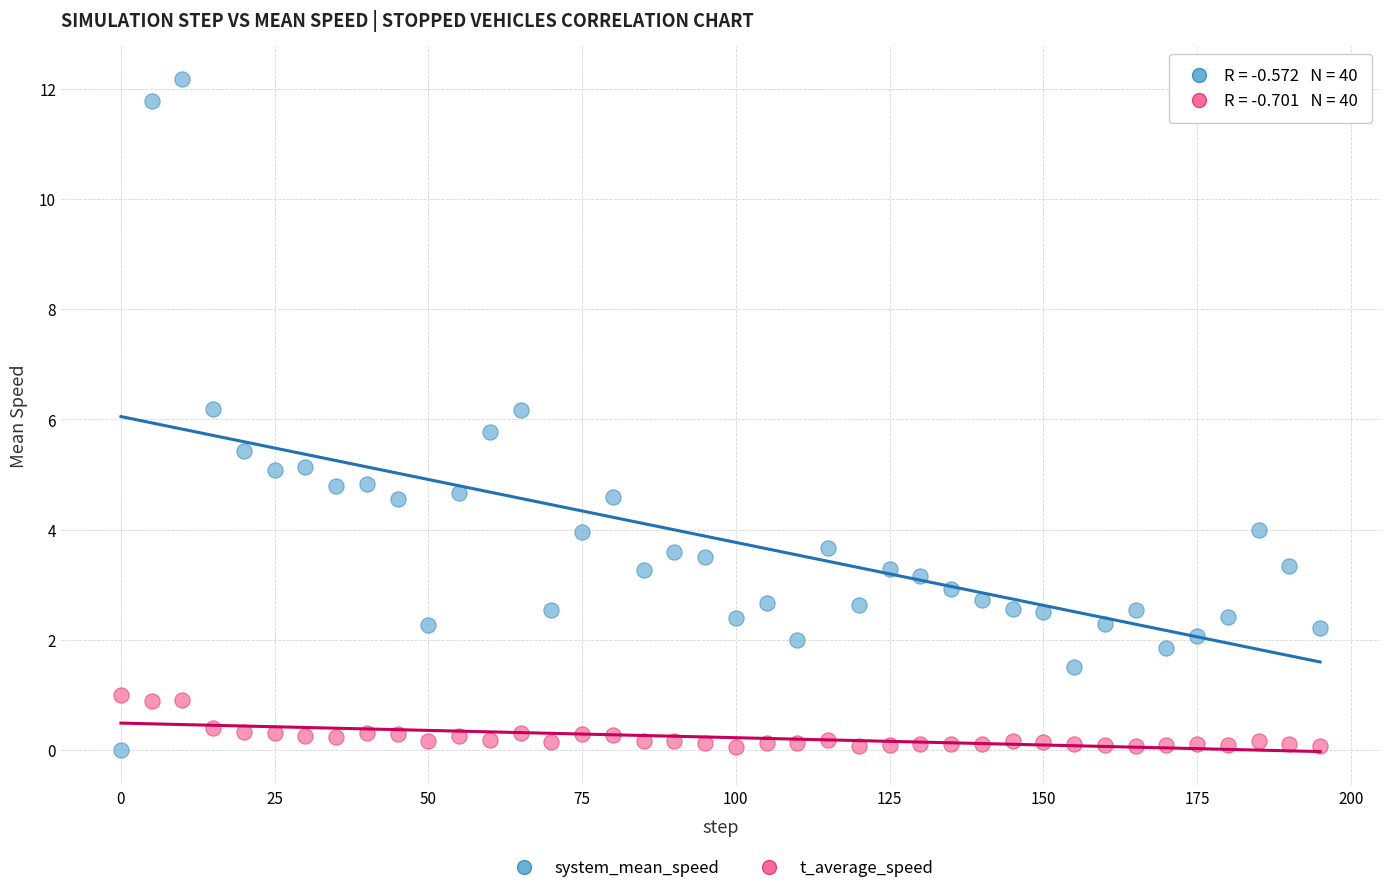

Which series has the widest spread of Y values?

system_mean_speed